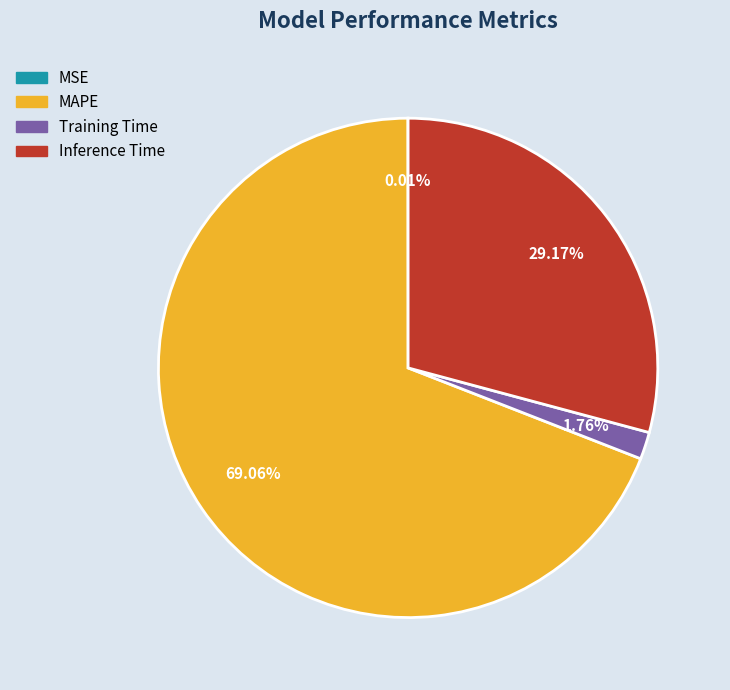

Does any single category account for the majority?

Yes